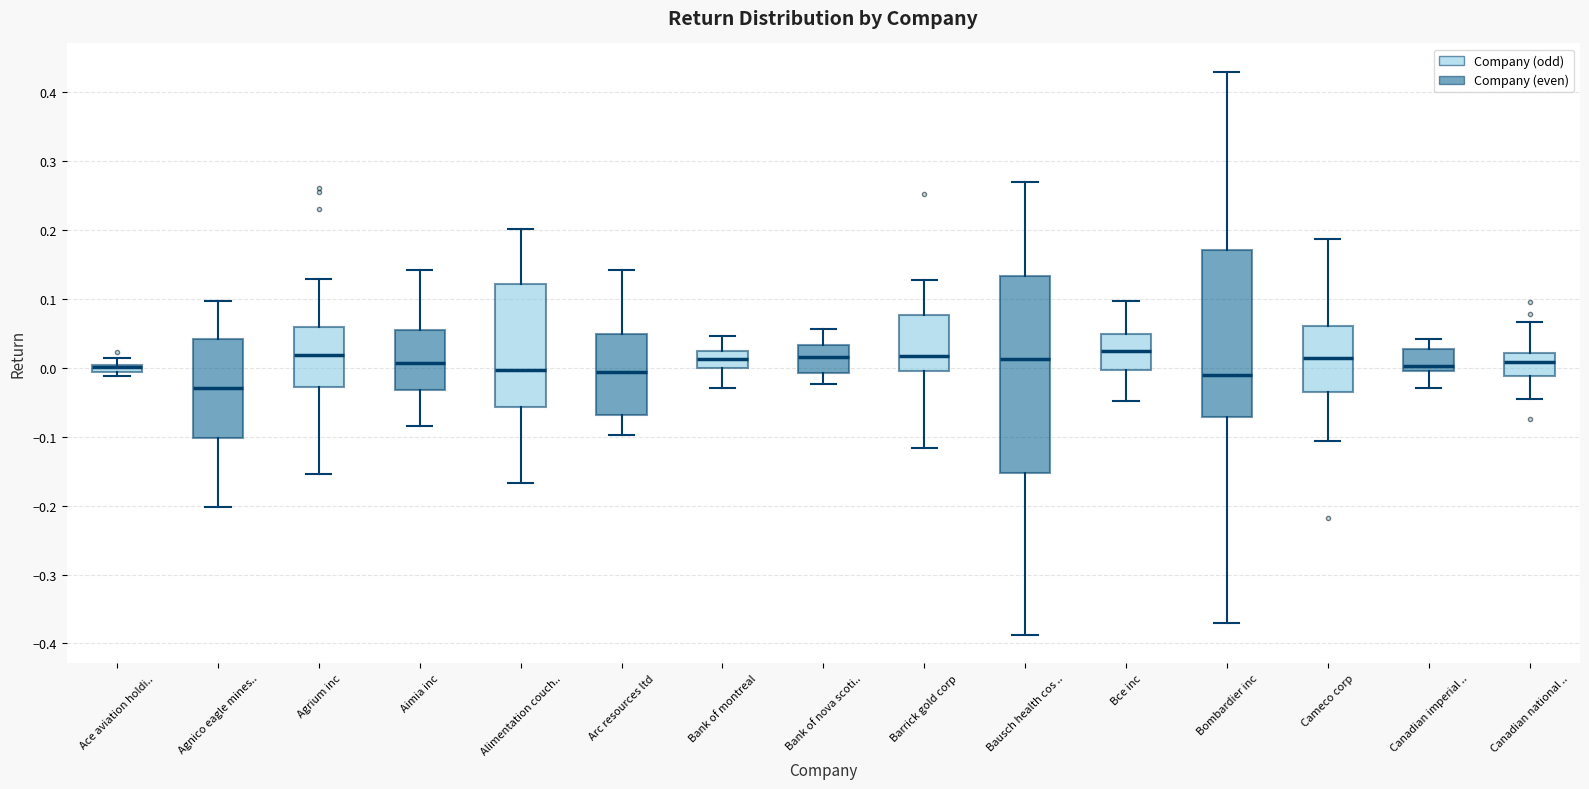

Comparing the boxes themselves (not the whiskers), which one is the tallest?

Bausch health cos ..